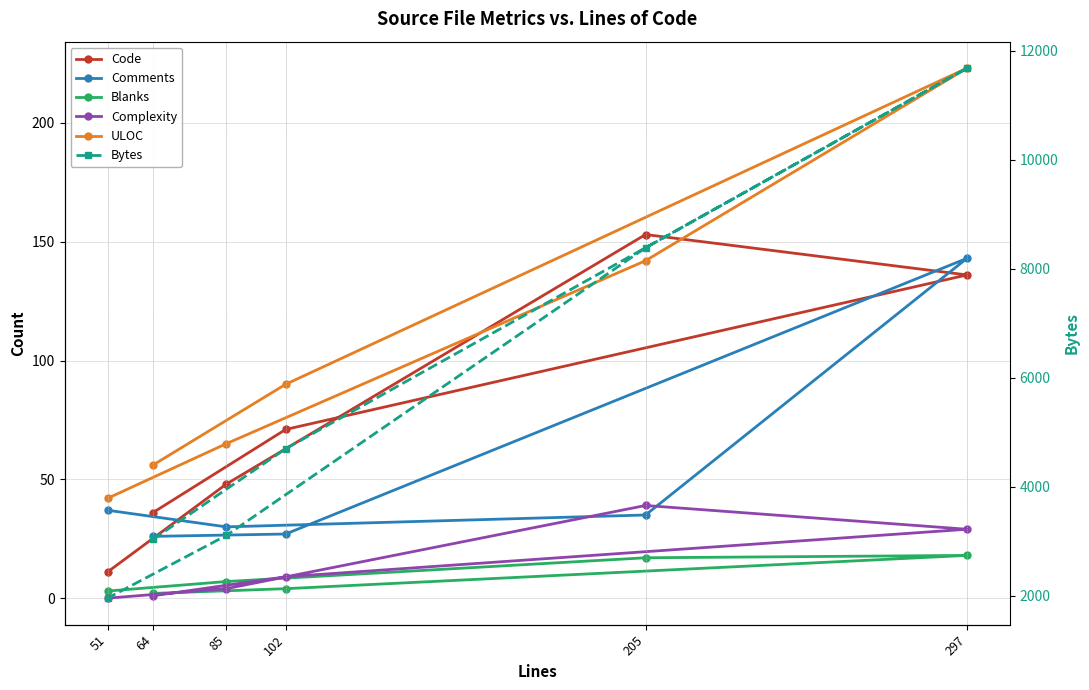

What are all the series names shown in the legend?

Code, Comments, Blanks, Complexity, ULOC, Bytes